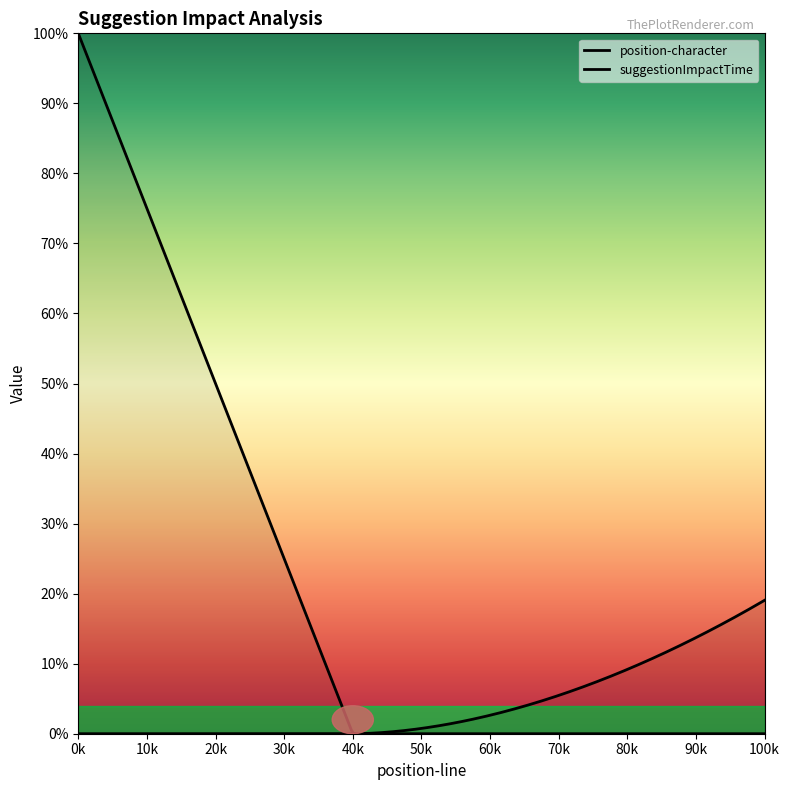

What is the value of the position-character point at the 4th from the left?

39.0